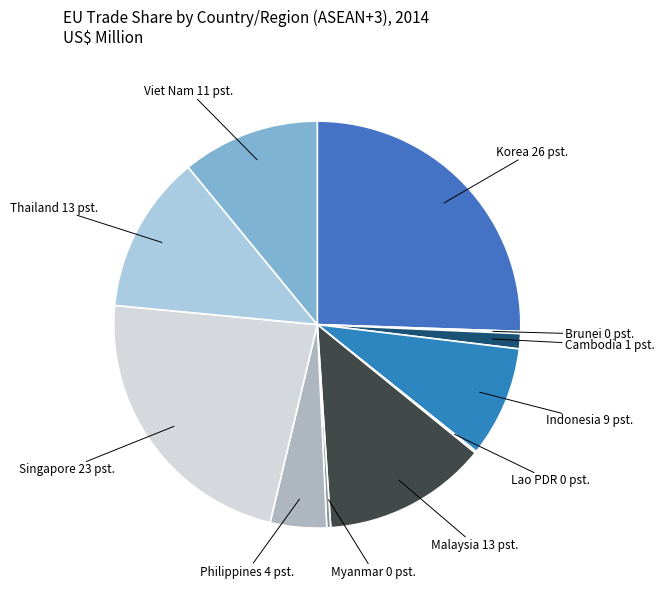

Between Korea and Myanmar, which is larger?

Korea